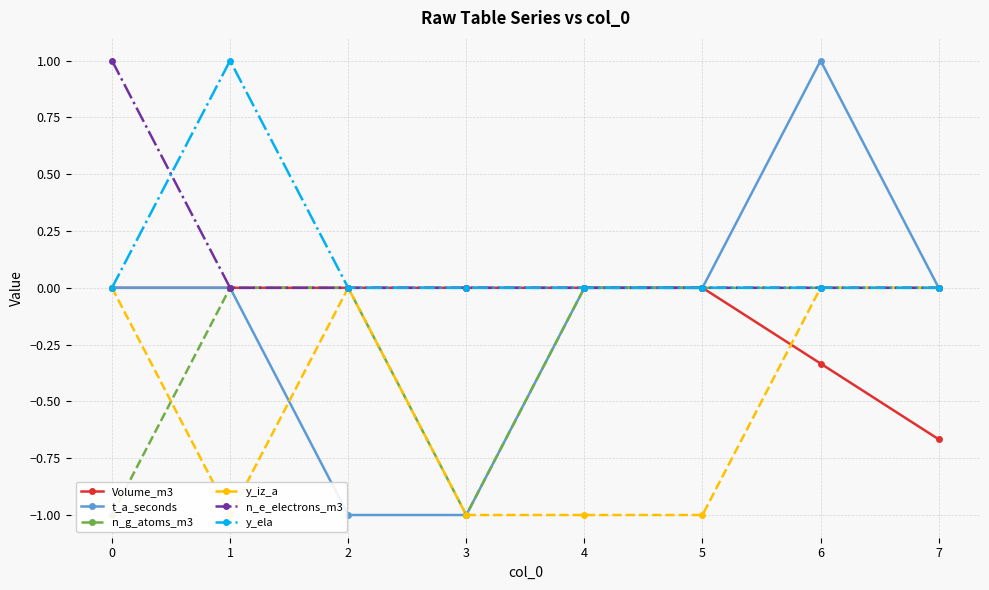

Rank the series at 4 from lowest to highest value.

y_iz_a, Volume_m3, t_a_seconds, n_g_atoms_m3, n_e_electrons_m3, y_ela